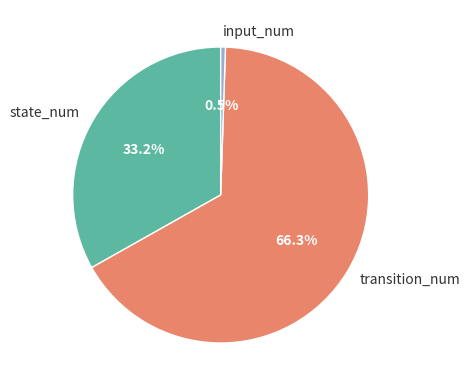

Approximately how many times larger is the value at state_num compared to input_num?

64.0